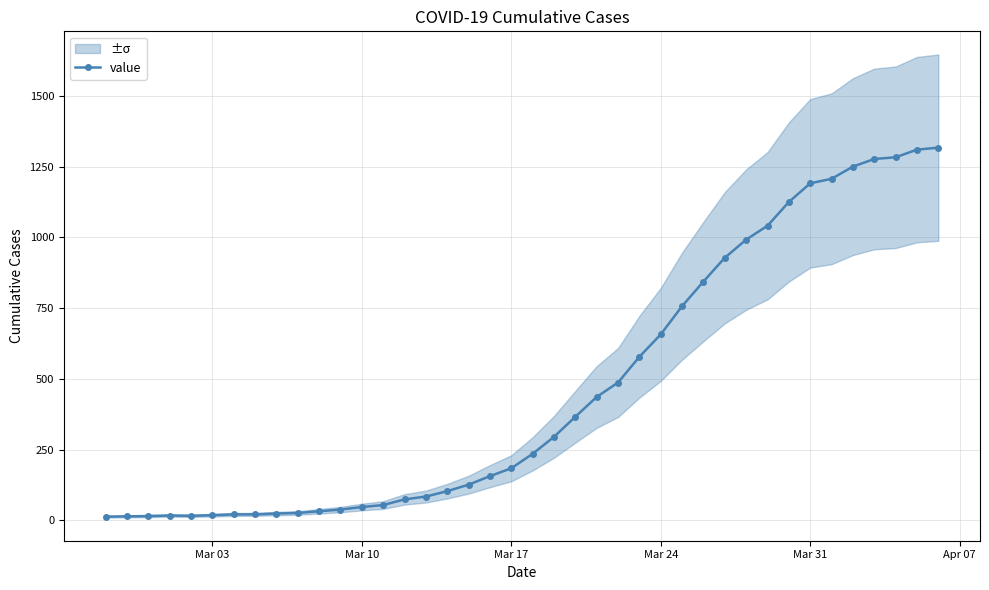

How many points are higher than both their immediate neighbors (excluding endpoints)?

1